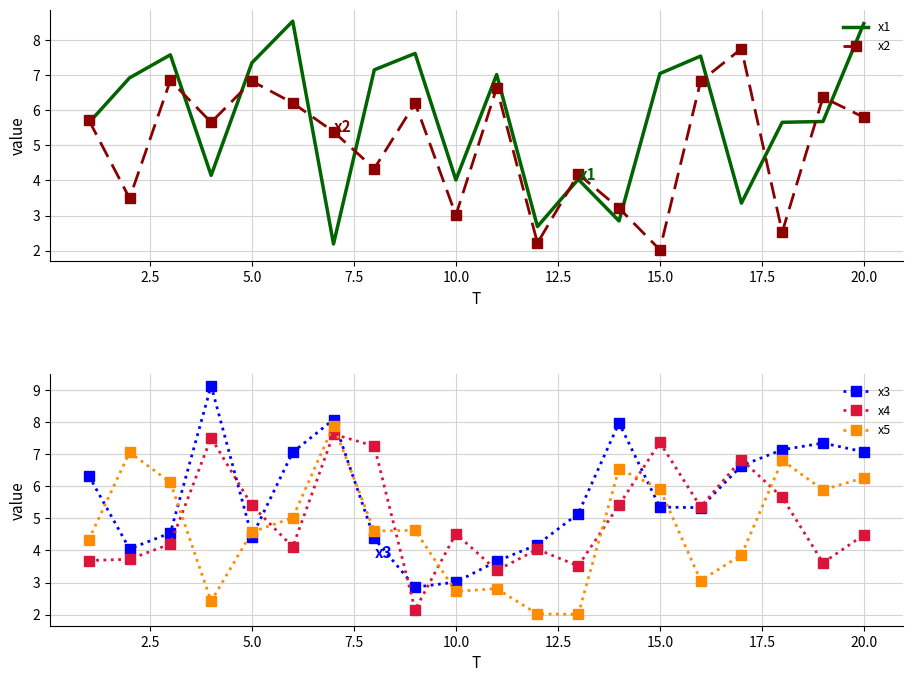

Rank the series by their maximum value, from lowest to highest.

x4, x2, x5, x1, x3